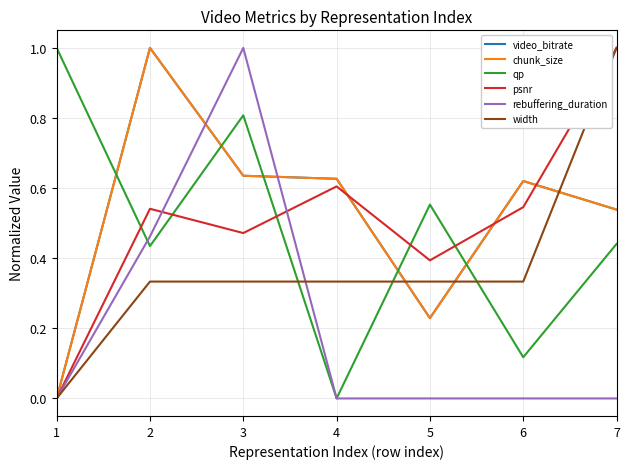

Does the chart display data point markers on the line(s)?

No